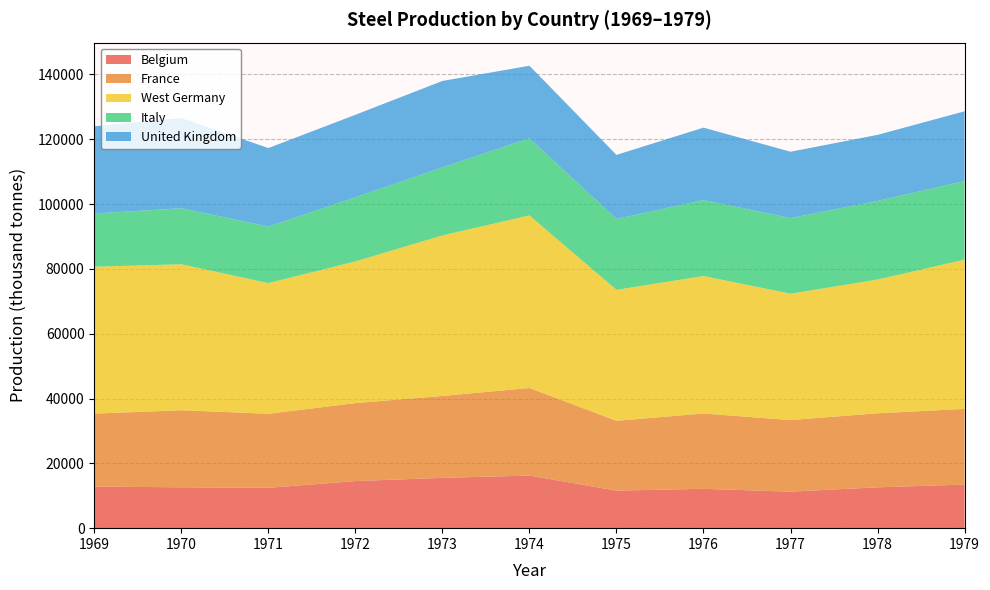

What is the total value across all series at 1973?

137975